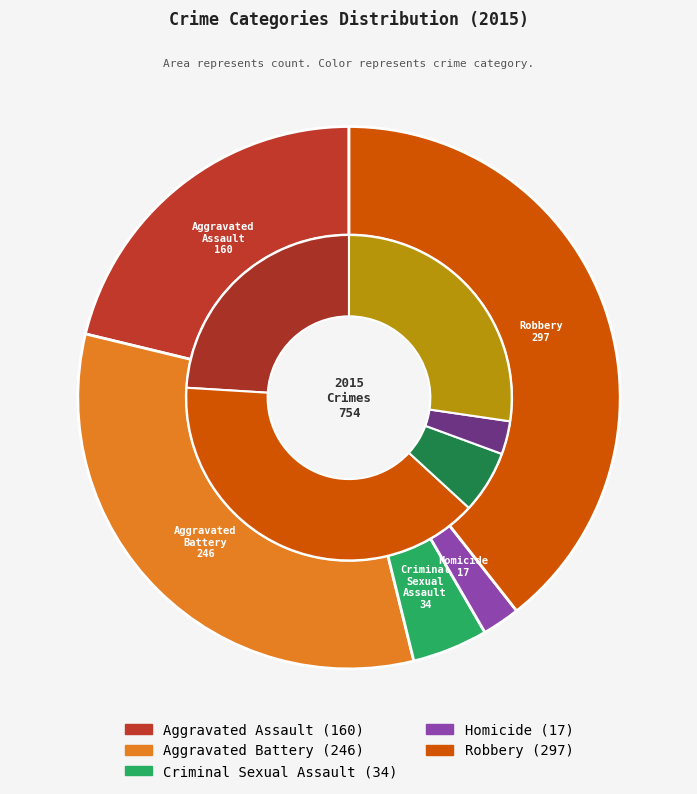

To the nearest percent, what is the difference between the Aggravated Battery and Robbery slice percentages?

7%